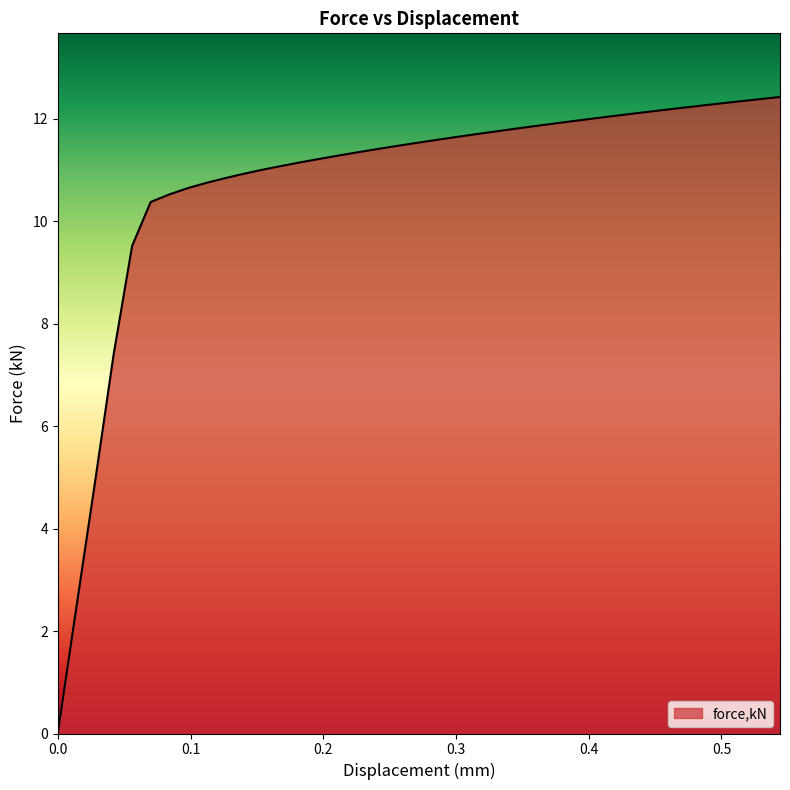

How many lines are shown in the chart?

1